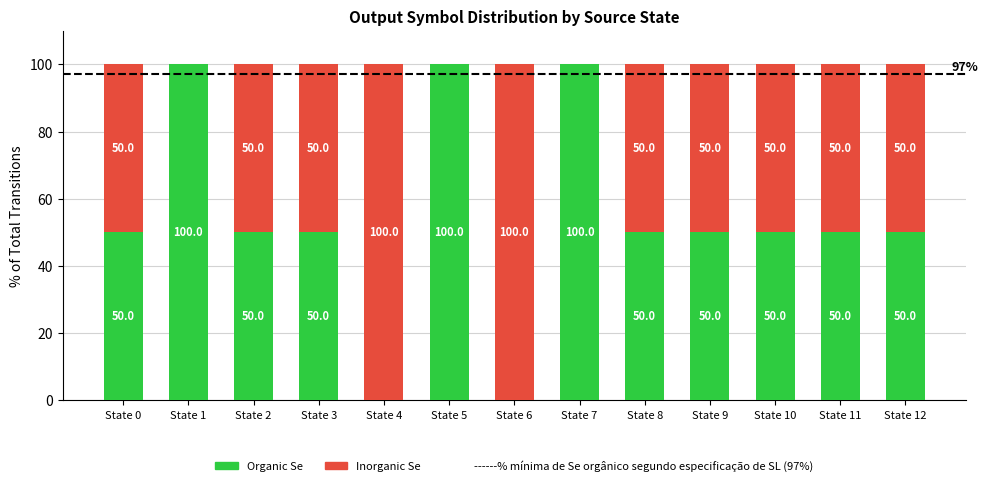

What is the highest value of the Organic Se series?

100